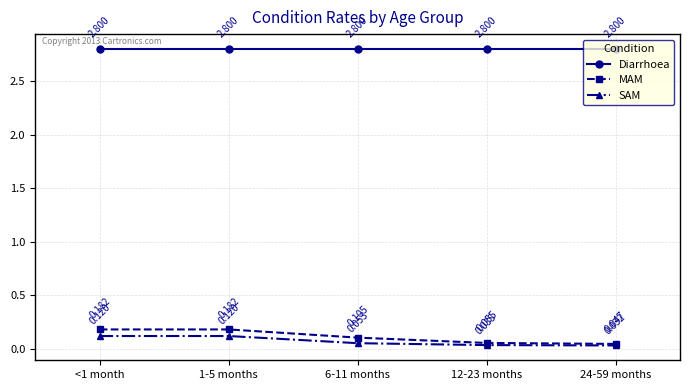

Which series has the widest spread of values?

MAM